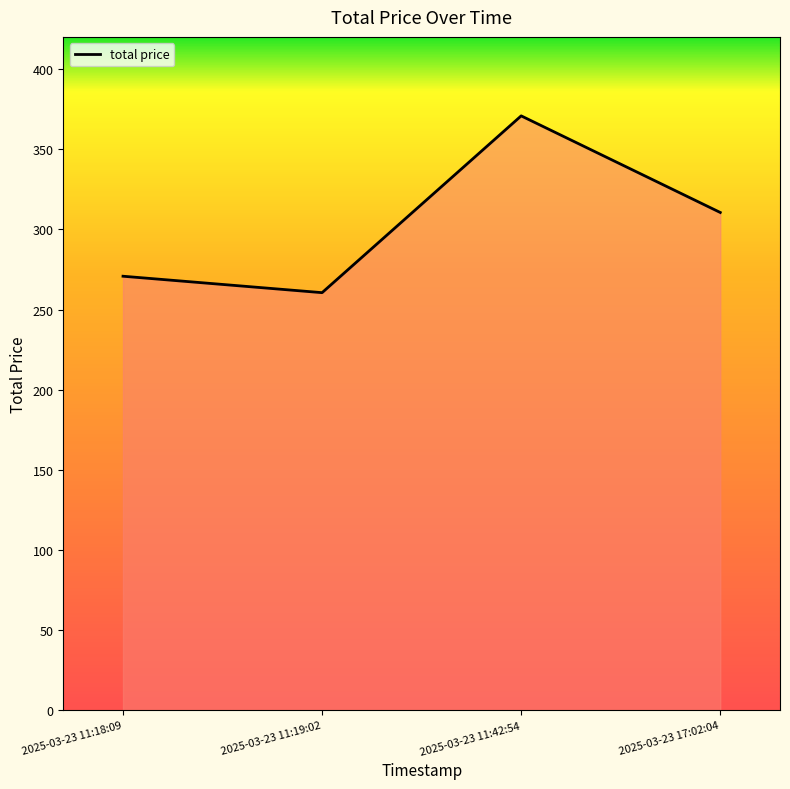

At which category does the chart reach its minimum across all series?

2025-03-23 11:19:02